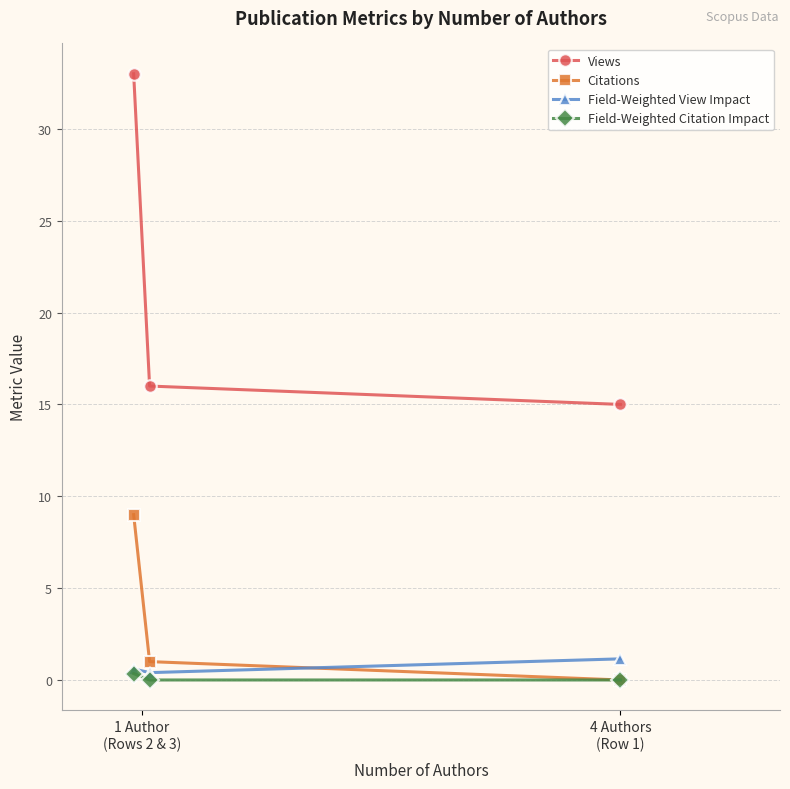

How many data points does each series have?

3